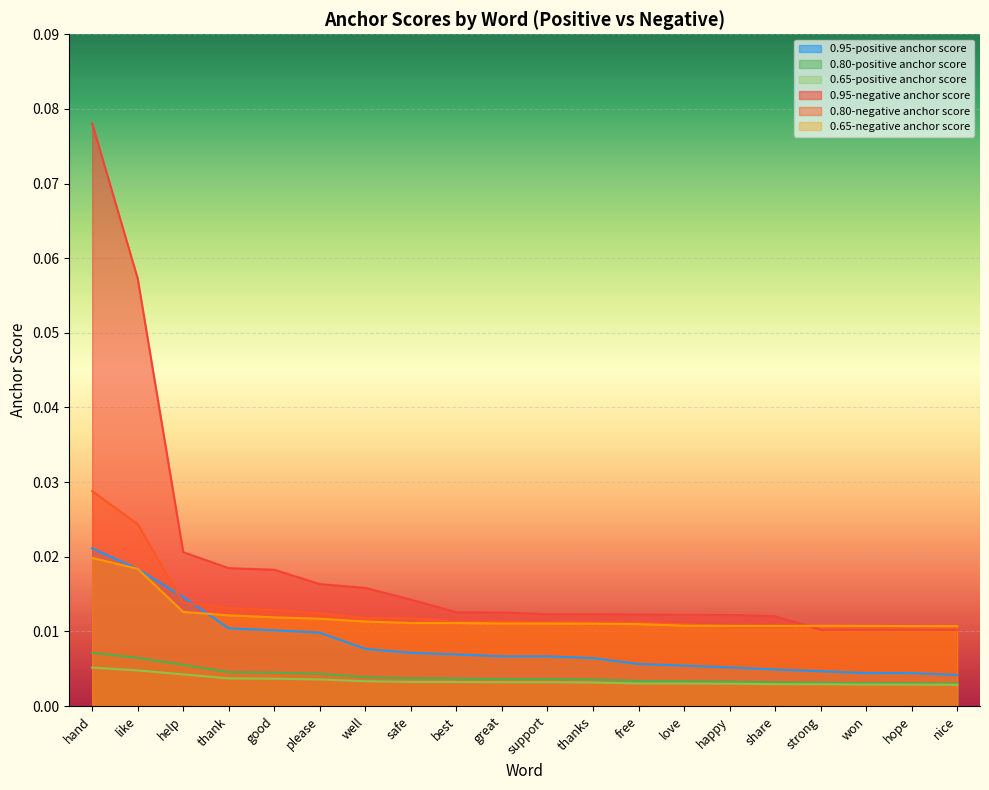

Which series has the largest total across all categories?

0.95-negative anchor score